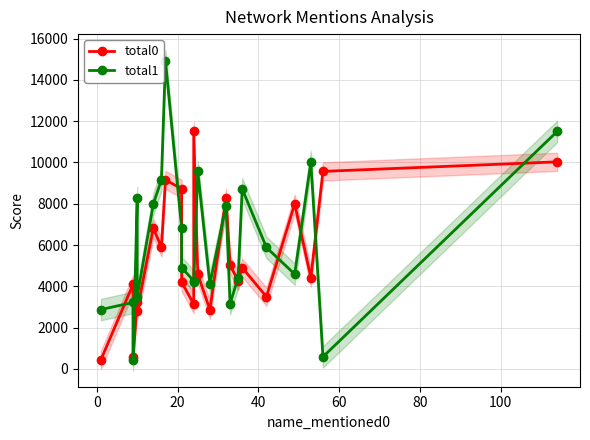

True or false: total0 has more than 0 points higher than both neighbors.

True